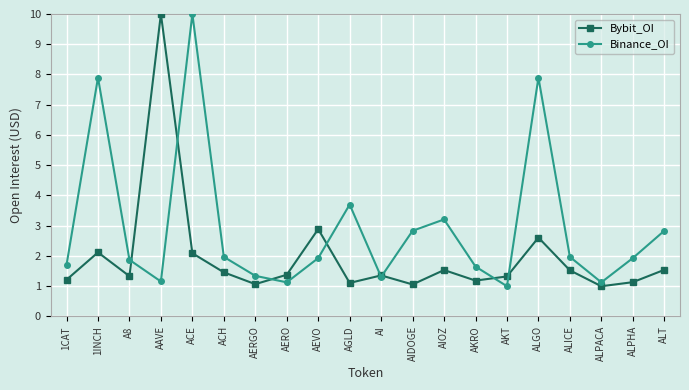

What is the maximum value for Binance_OI?

10.0